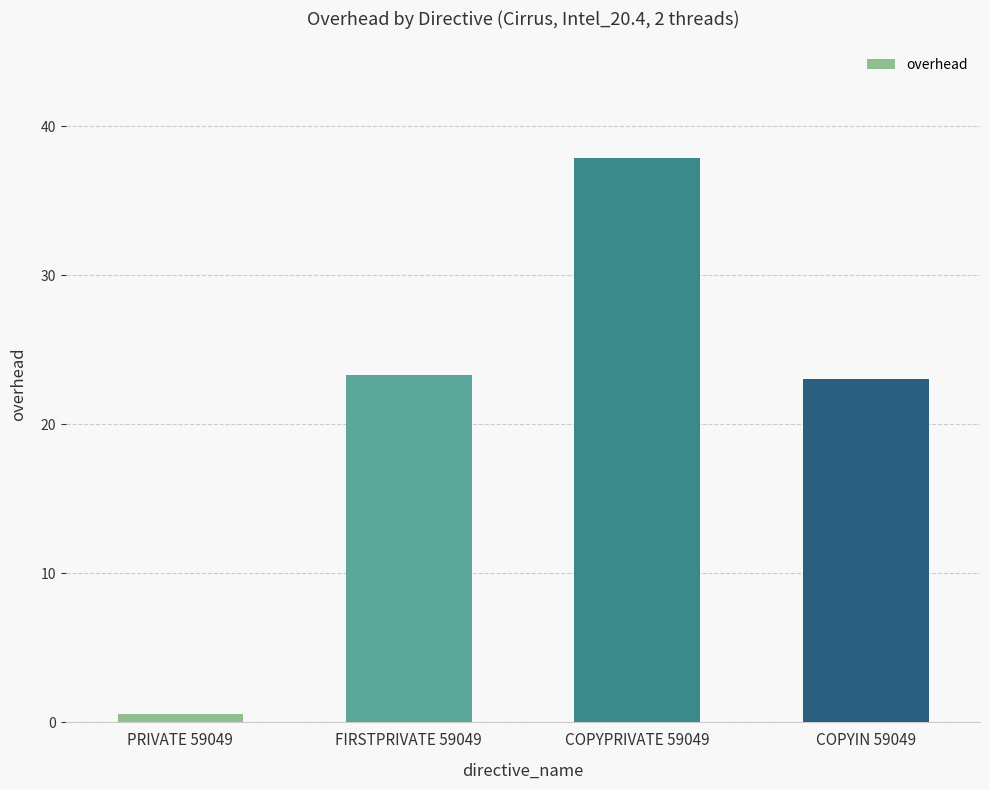

What is the sum of all values?

84.8